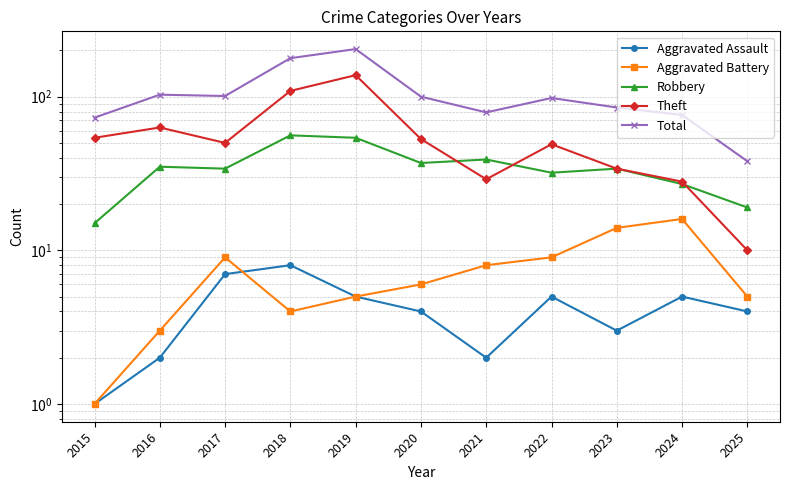

What is the difference between the maximum and second lowest values in the Aggravated Assault series?

6